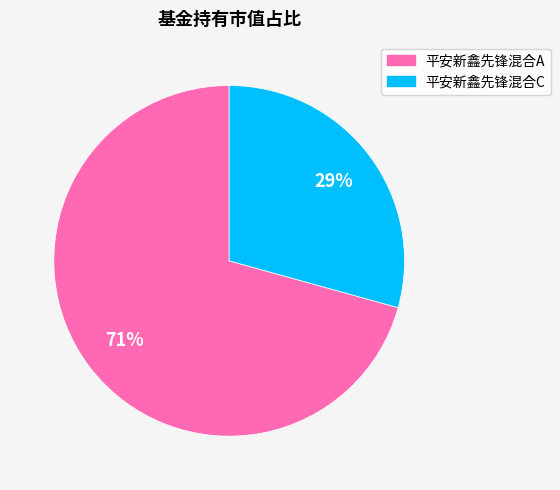

What percentage is the 平安新鑫先锋混合C slice, to the nearest percent?

29%